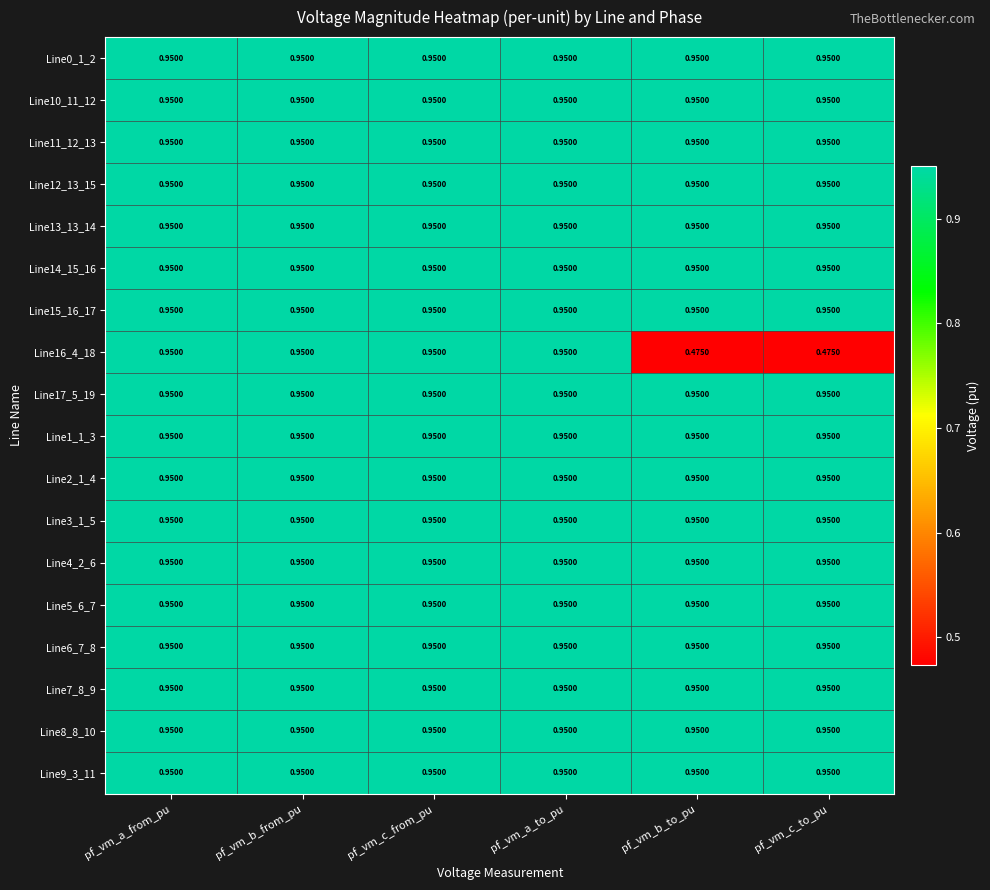

Is the value of Line3_1_5 at pf_vm_b_to_pu greater than the value of Line16_4_18 at pf_vm_c_to_pu?

Yes